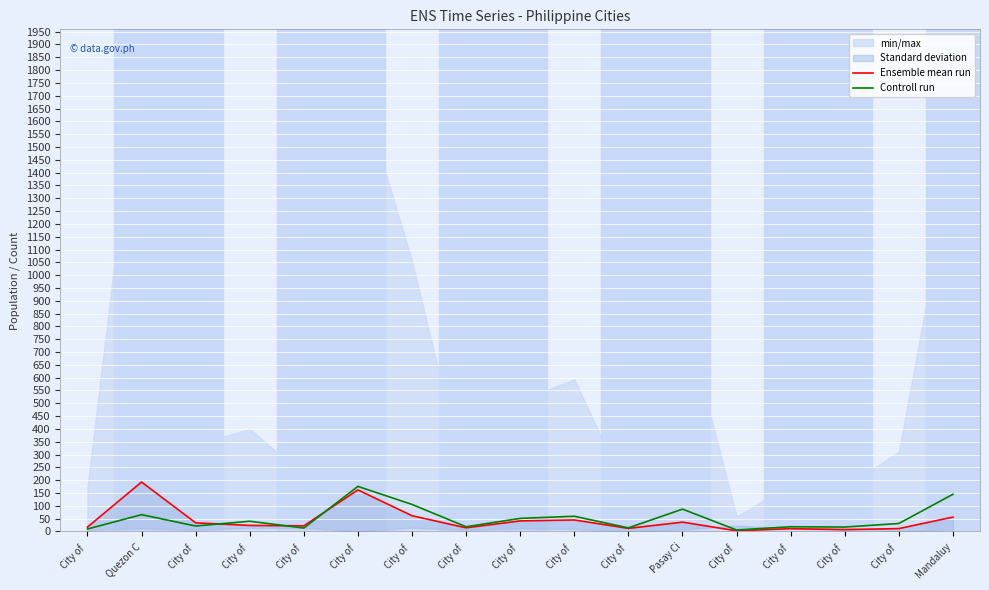

Reading left to right, transcribe all the data shown in this chart.

Ensemble mean run: 17.1	192.9	33.8	23.6	22.0	162.2	61.5	14.3	41.2	44.9	12.1	36.4	2.6	11.1	7.1	11.3	56.1
Controll run: 9.6	65.6	21.3	40.0	13.4	175.8	105.5	18.4	51.1	59.4	14.0	87.3	5.8	18.4	17.3	31.1	145.2